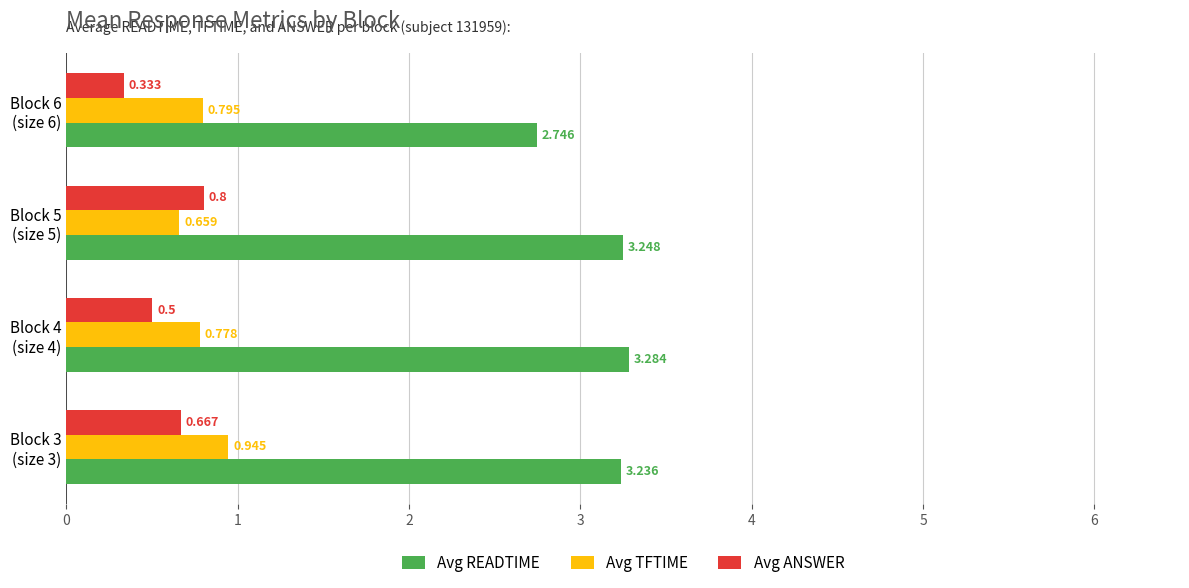

Which series has the largest total across all categories?

Avg READTIME